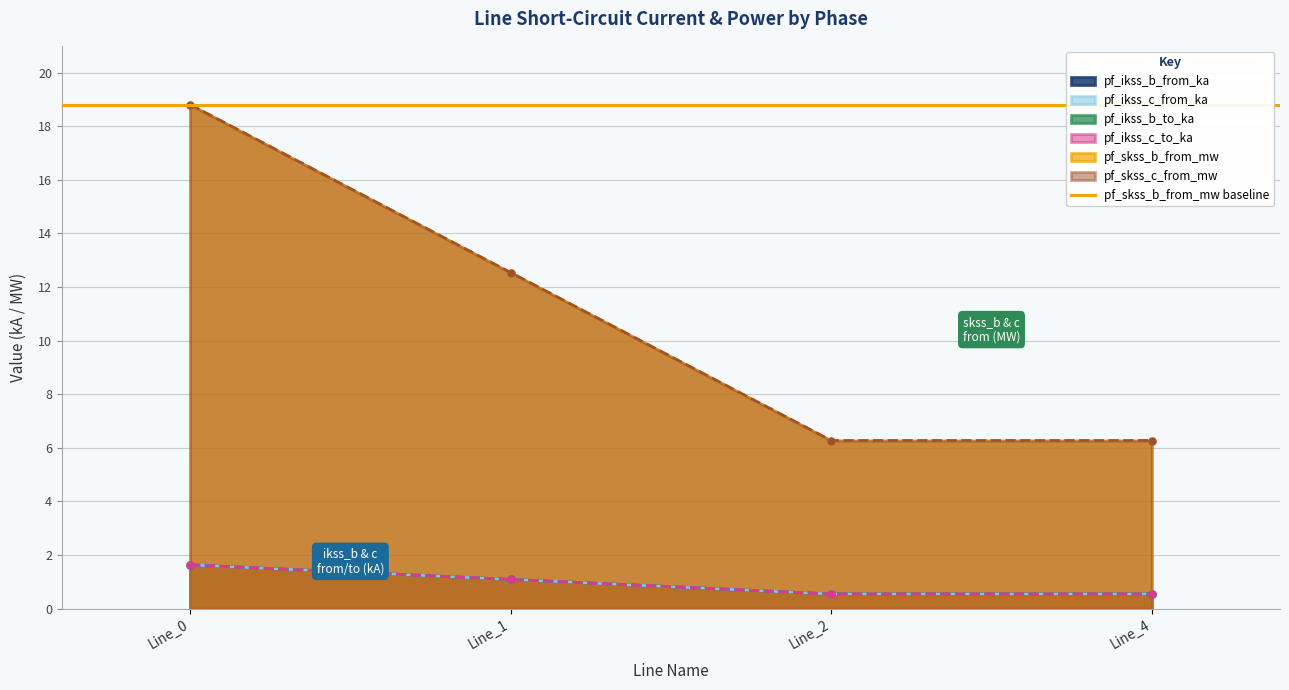

At how many categories does at least one series exceed 12?

2